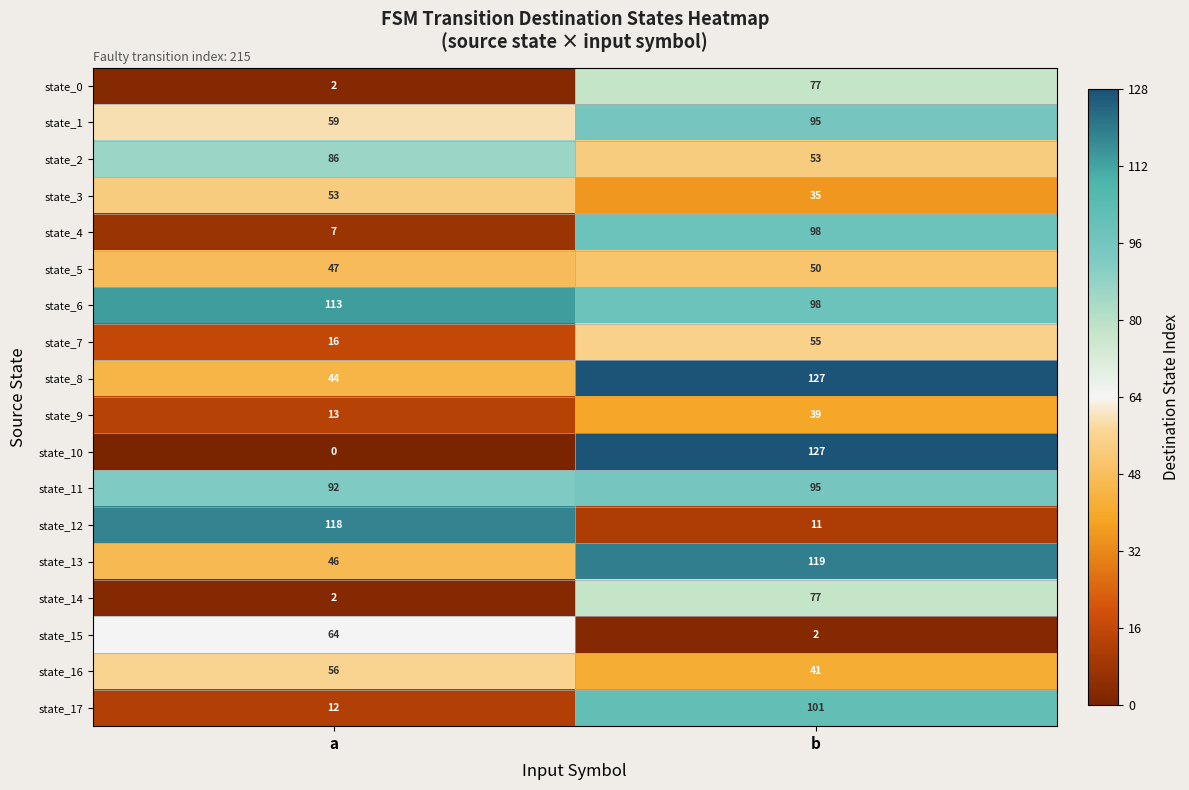

True or false: state_15 has a value of 64 at a.

True